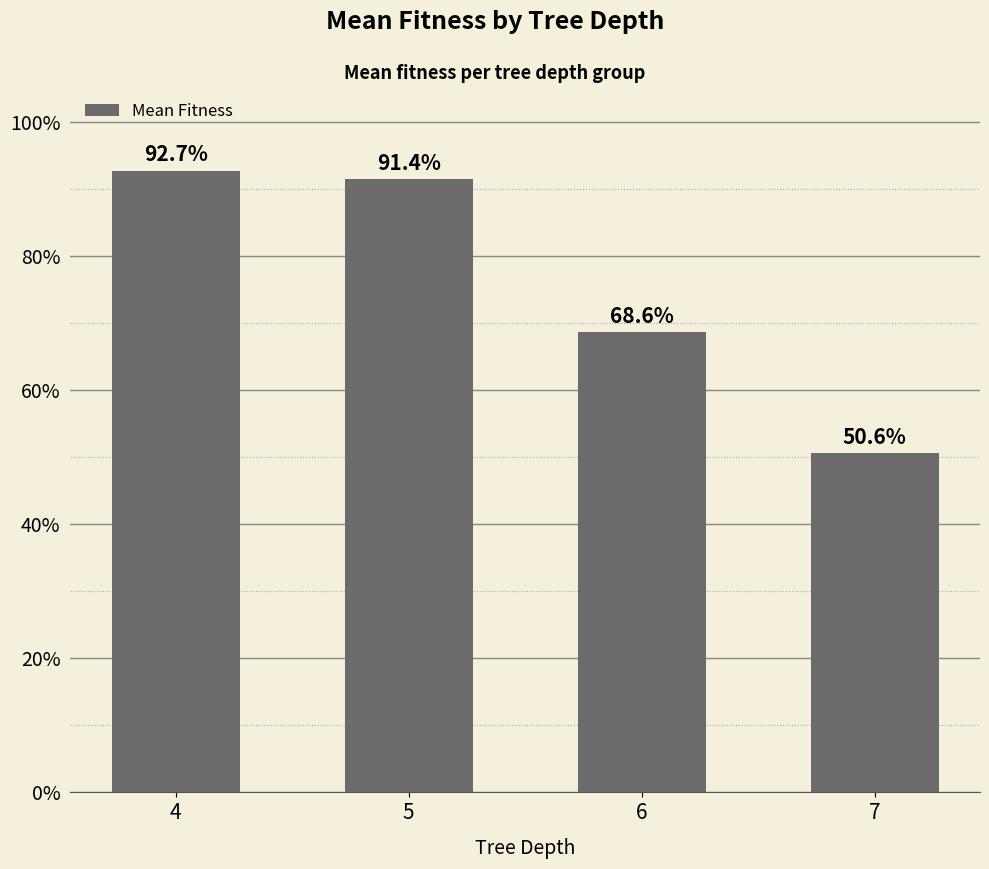

What is the difference between the values at 5 and 6?

0.2